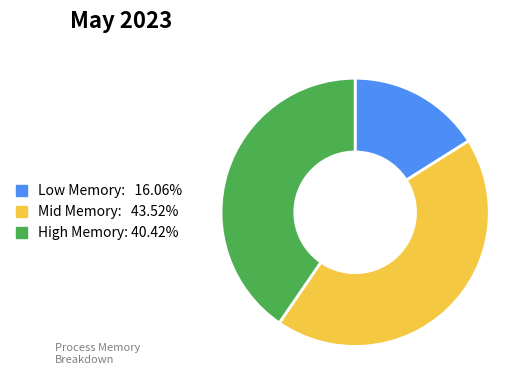

Count the number of slices in the pie.

3